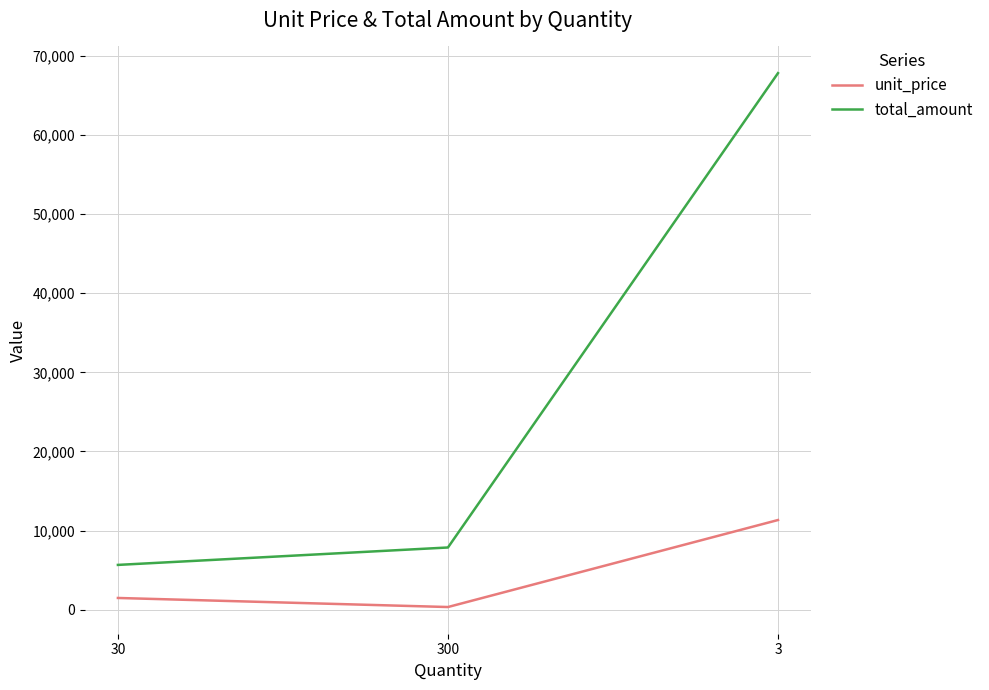

Is the value of unit_price at 300 greater than the value of total_amount at 300?

No